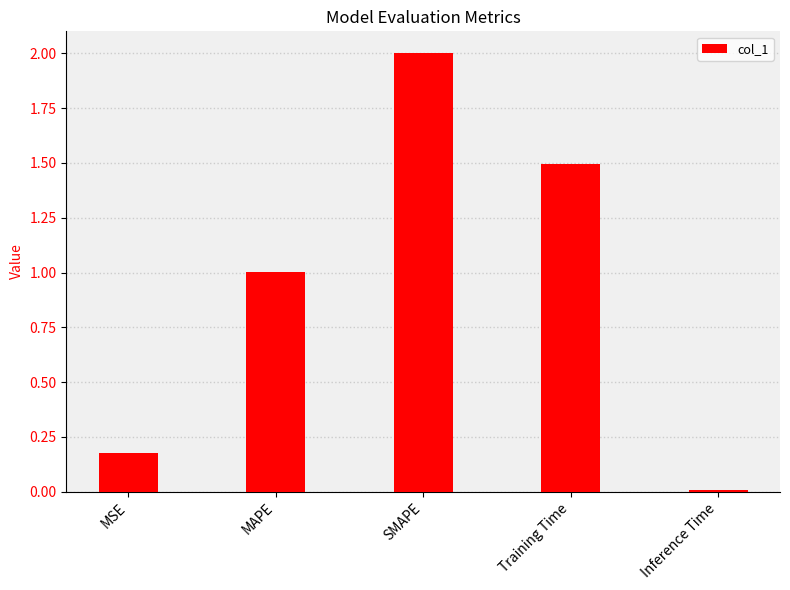

What is the difference between the maximum and minimum values?

2.0